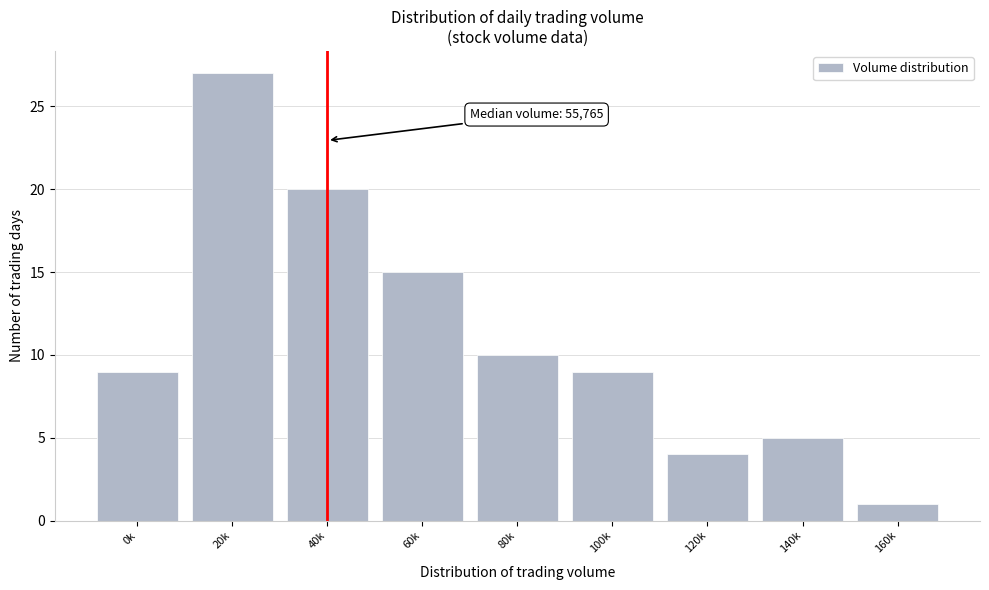

Reading left to right, list all the values displayed in this chart.

9	27	20	15	10	9	4	5	1